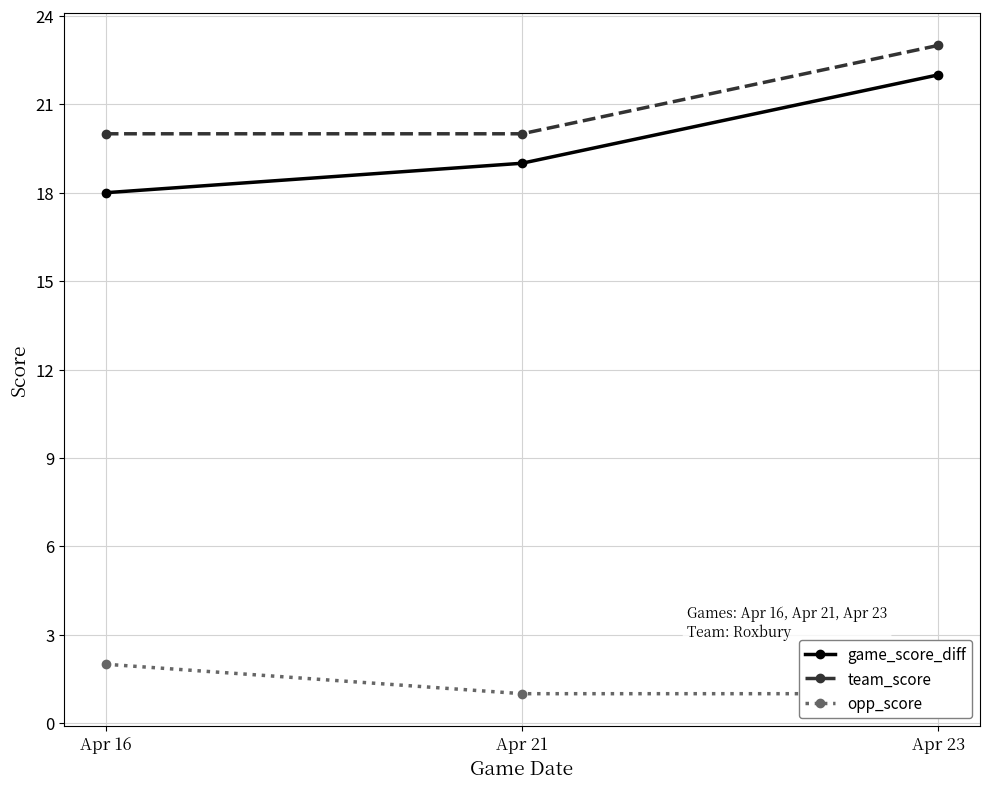

Which series changed the most between Apr 16 and Apr 23?

game_score_diff